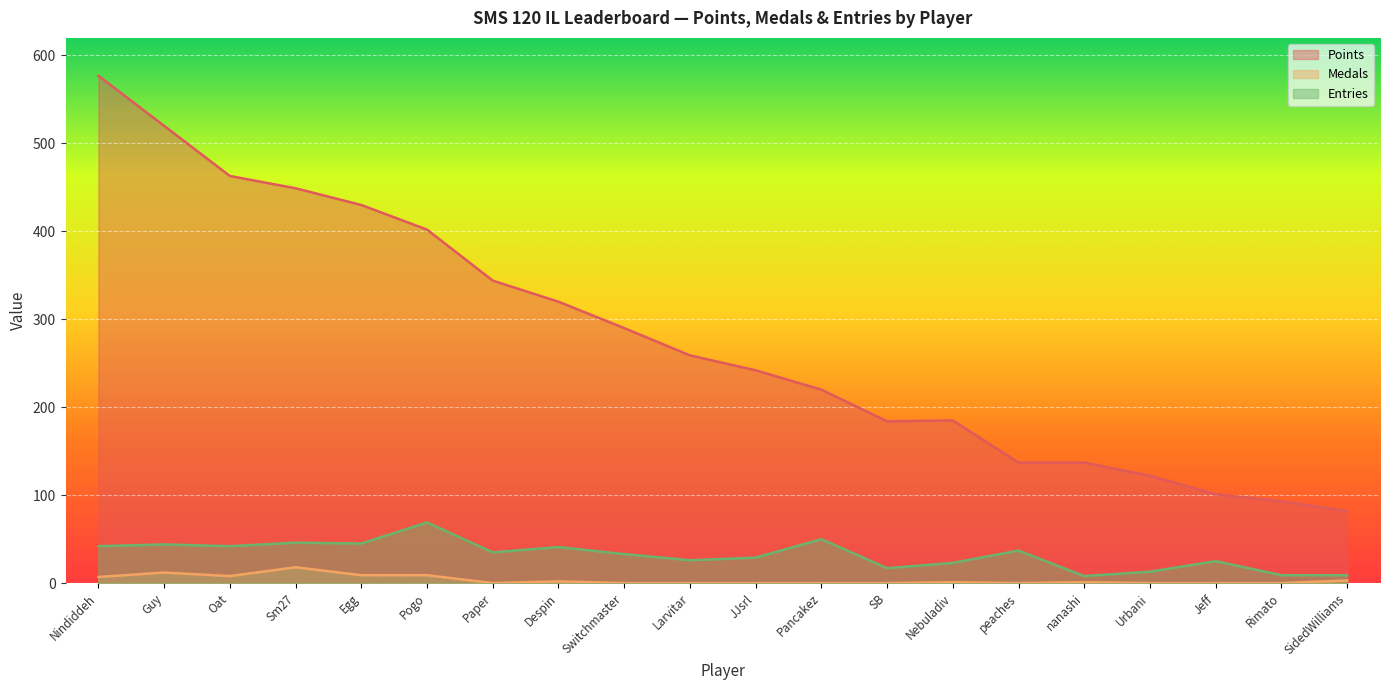

Where is the first local minimum for Medals?

Oat